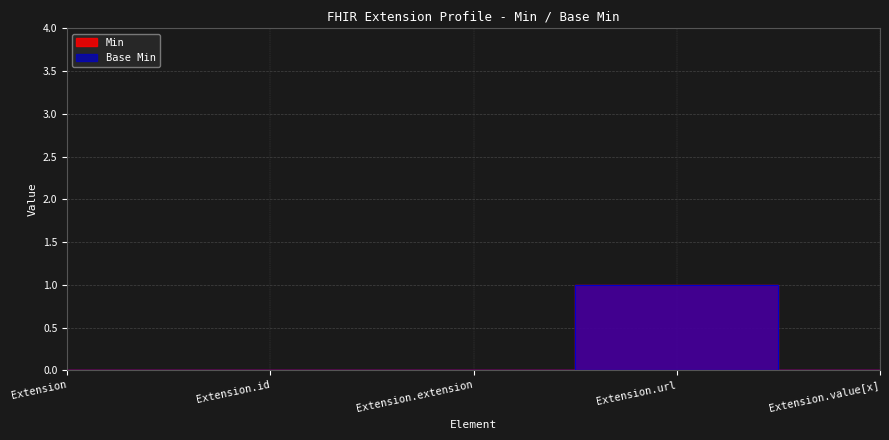

True or false: Base Min and Min intersect in this chart.

False